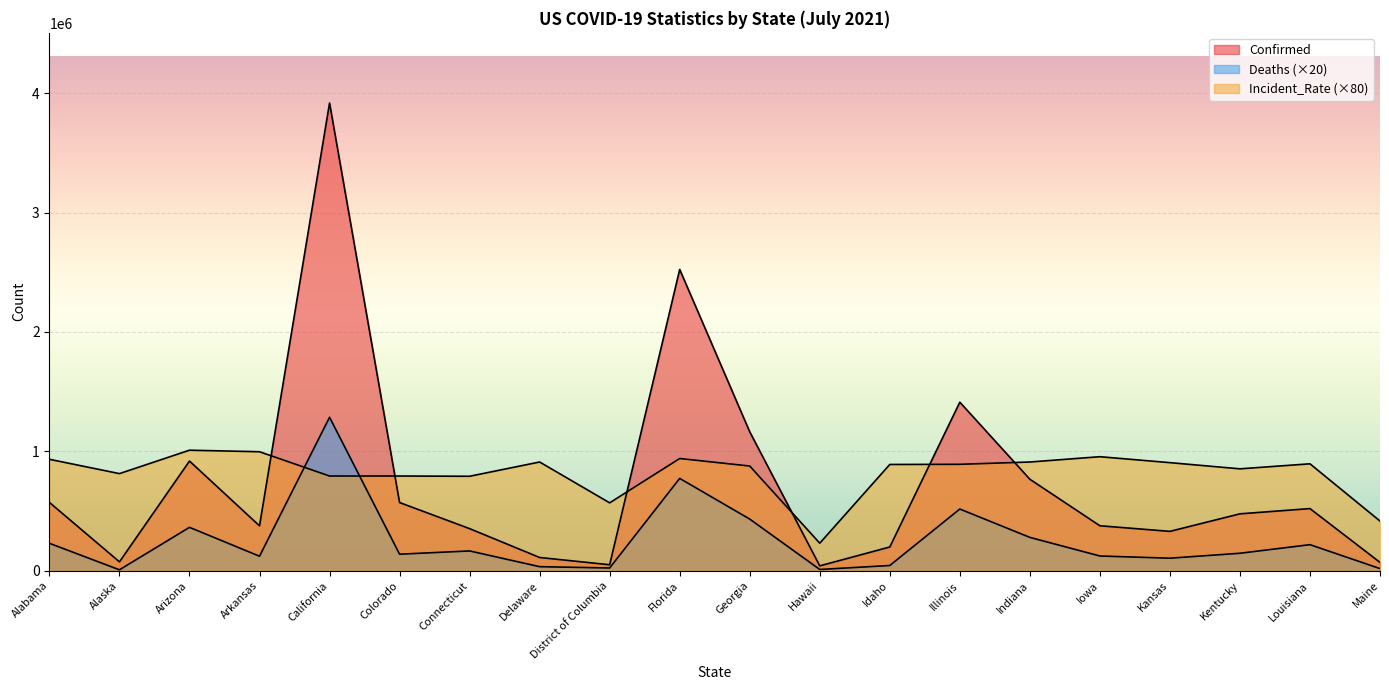

Reading right to left, transcribe all the data shown in this chart.

Confirmed: 69905.0	520435.0	476650.0	329683.0	376673.0	766351.0	1411821.0	198840.0	40822.0	1163818.0	2523510.0	50160.0	110862.0	352626.0	571087.0	3917610.0	375971.0	918609.0	74383.0	572070.0
Deaths: 17940.0	218280.0	146380.0	104900.0	123400.0	279300.0	516840.0	43760.0	10580.0	432560.0	773400.0	22940.0	33960.0	165760.0	138480.0	1285340.0	121540.0	363420.0	7680.0	229660.0
Incident_Rate: 416035.2	895604.0	853508.8	905314.4	955092.8	910666.4	891313.6	890129.6	230653.6	876912.0	939953.6	568587.2	910791.2	791243.2	793350.4	793194.4	996674.4	1009638.4	813434.4	933384.8